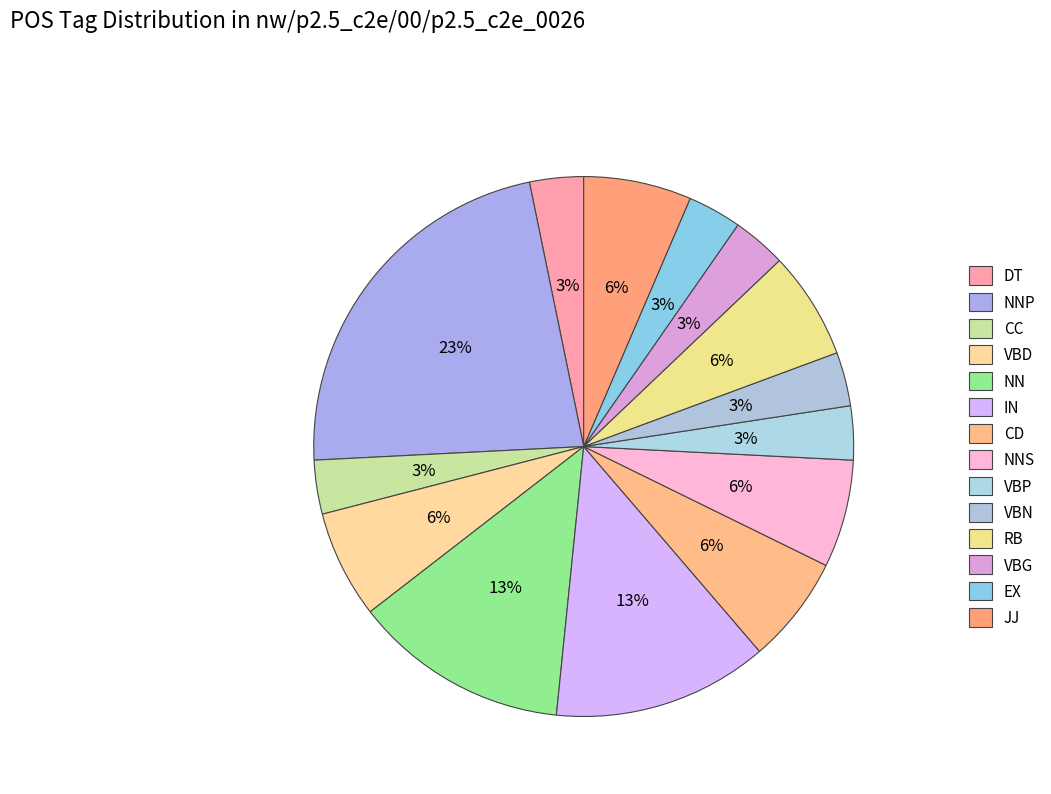

Rank the categories by value from lowest to highest.

DT, CC, VBP, VBN, VBG, EX, VBD, CD, NNS, RB, JJ, NN, IN, NNP